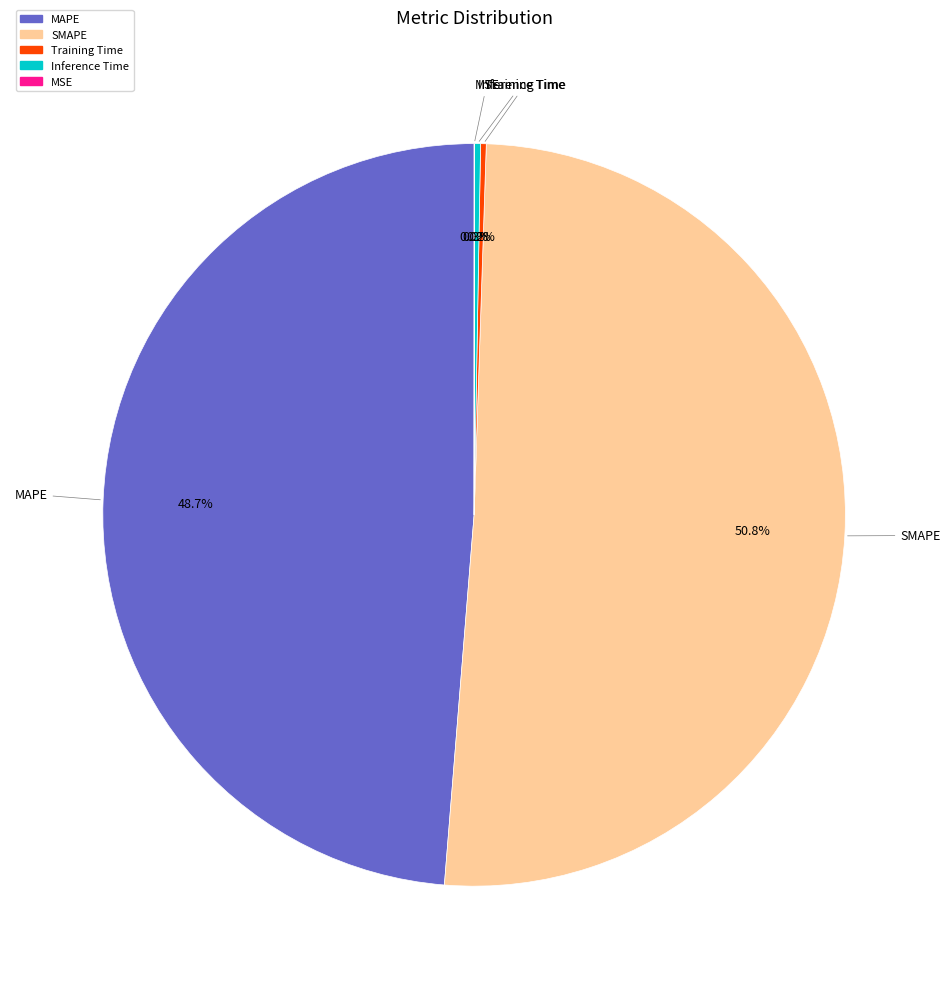

What is the largest slice in the pie chart?

SMAPE